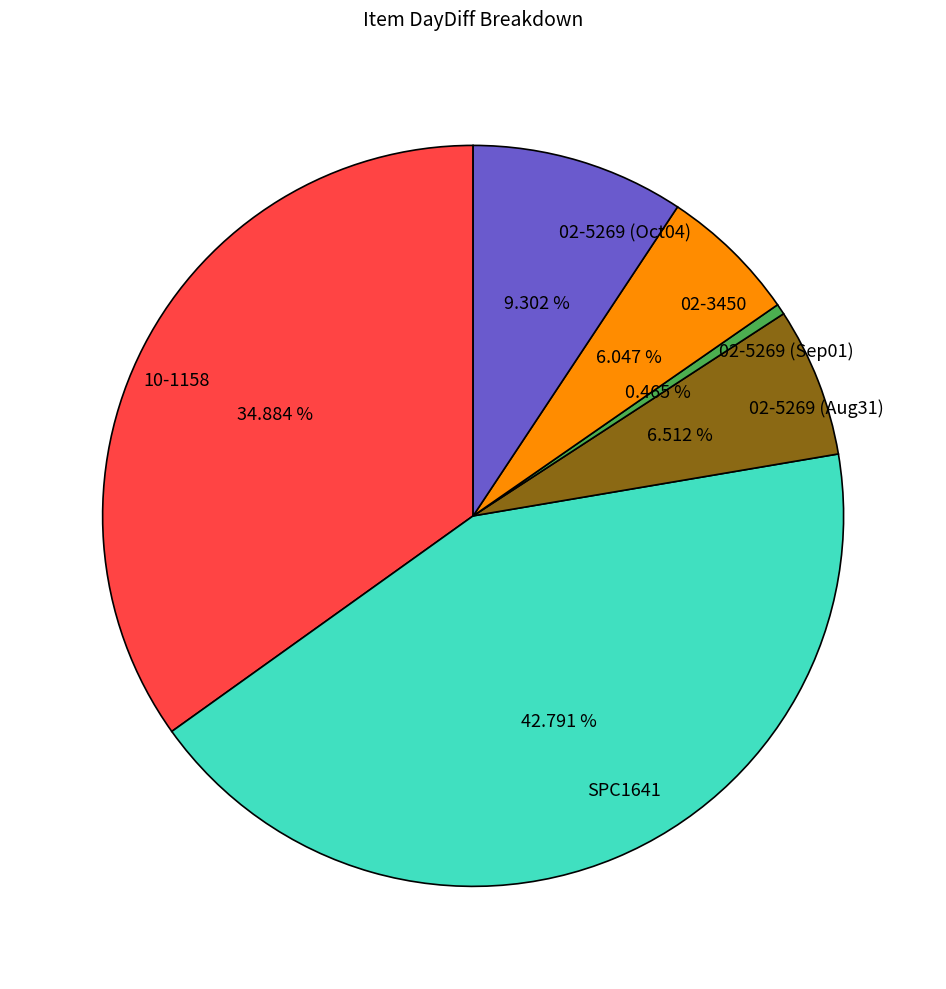

Is 02-5269 (Aug31) the majority of the pie?

No